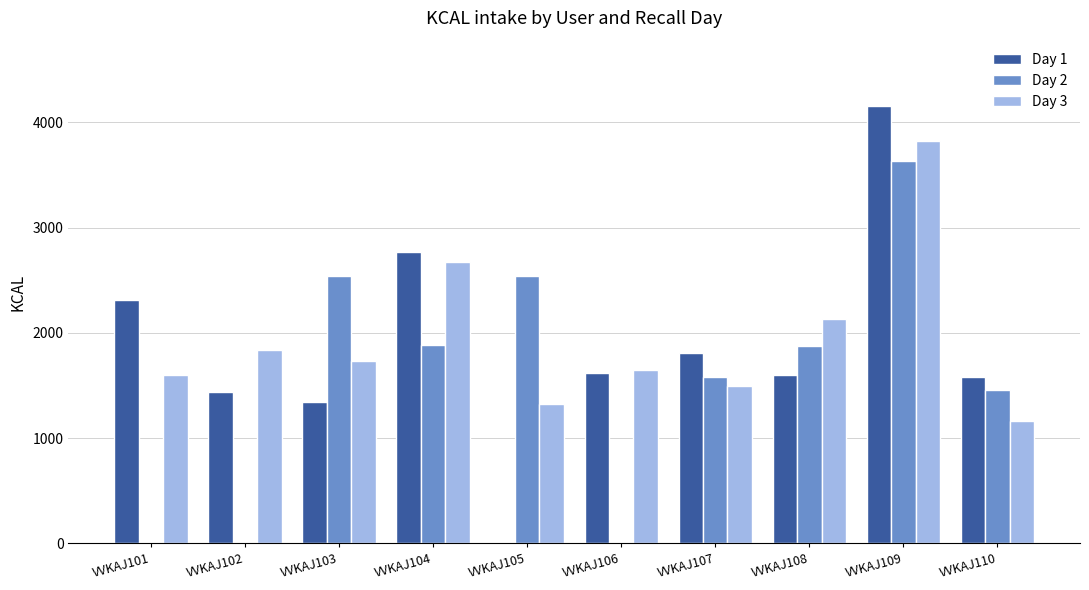

How many groups of bars are there?

10